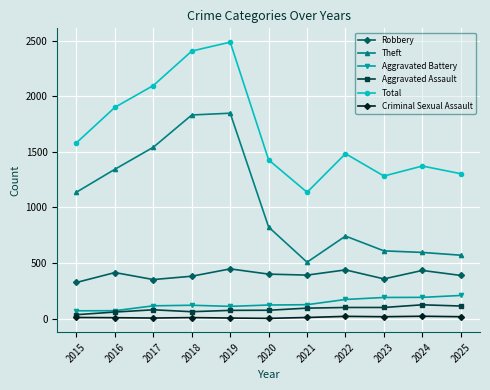

What is the spread (max minus min) of values at 2018?

2397